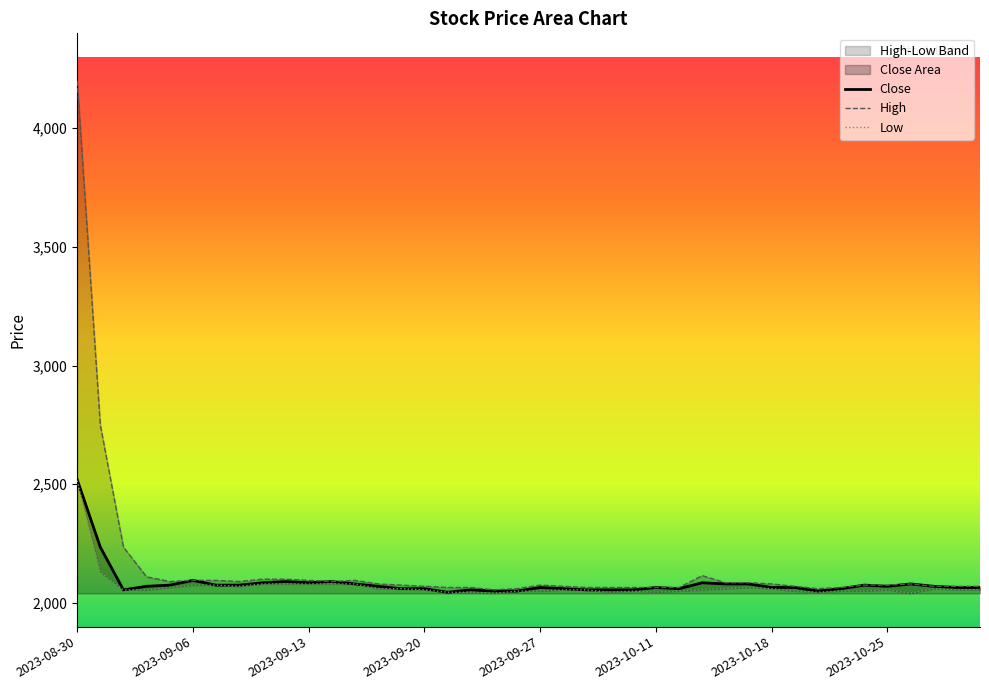

What is the average value of the High series?

2152